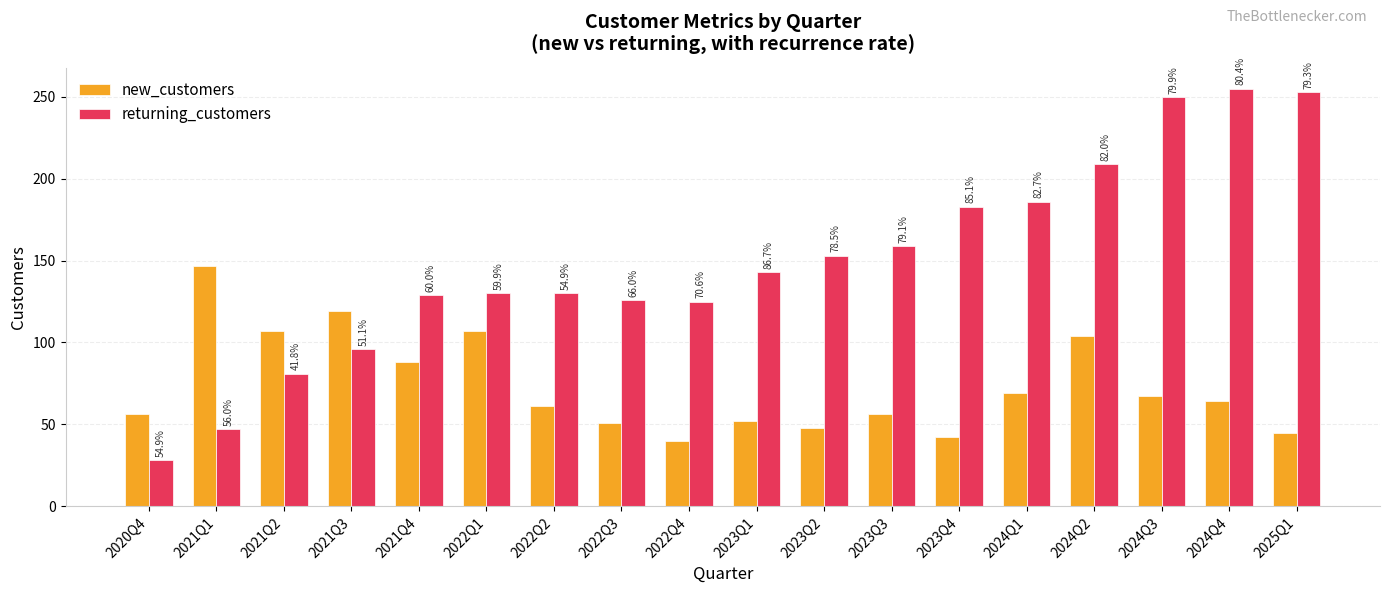

Reading left to right, what are all the values shown in this chart?

new_customers: 2020Q4=56	2021Q1=147	2021Q2=107	2021Q3=119	2021Q4=88	2022Q1=107	2022Q2=61	2022Q3=51	2022Q4=40	2023Q1=52	2023Q2=48	2023Q3=56	2023Q4=42	2024Q1=69	2024Q2=104	2024Q3=67	2024Q4=64	2025Q1=45
returning_customers: 2020Q4=28	2021Q1=47	2021Q2=81	2021Q3=96	2021Q4=129	2022Q1=130	2022Q2=130	2022Q3=126	2022Q4=125	2023Q1=143	2023Q2=153	2023Q3=159	2023Q4=183	2024Q1=186	2024Q2=209	2024Q3=250	2024Q4=255	2025Q1=253